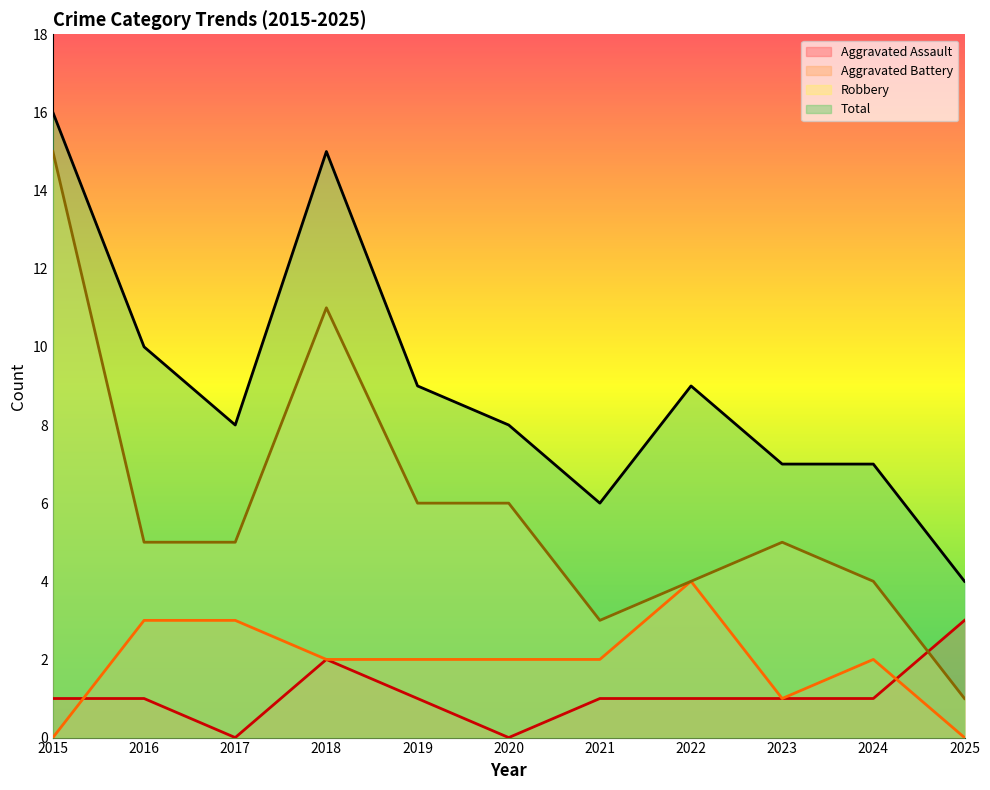

Which has a higher value, 2019 or 2015?

2019